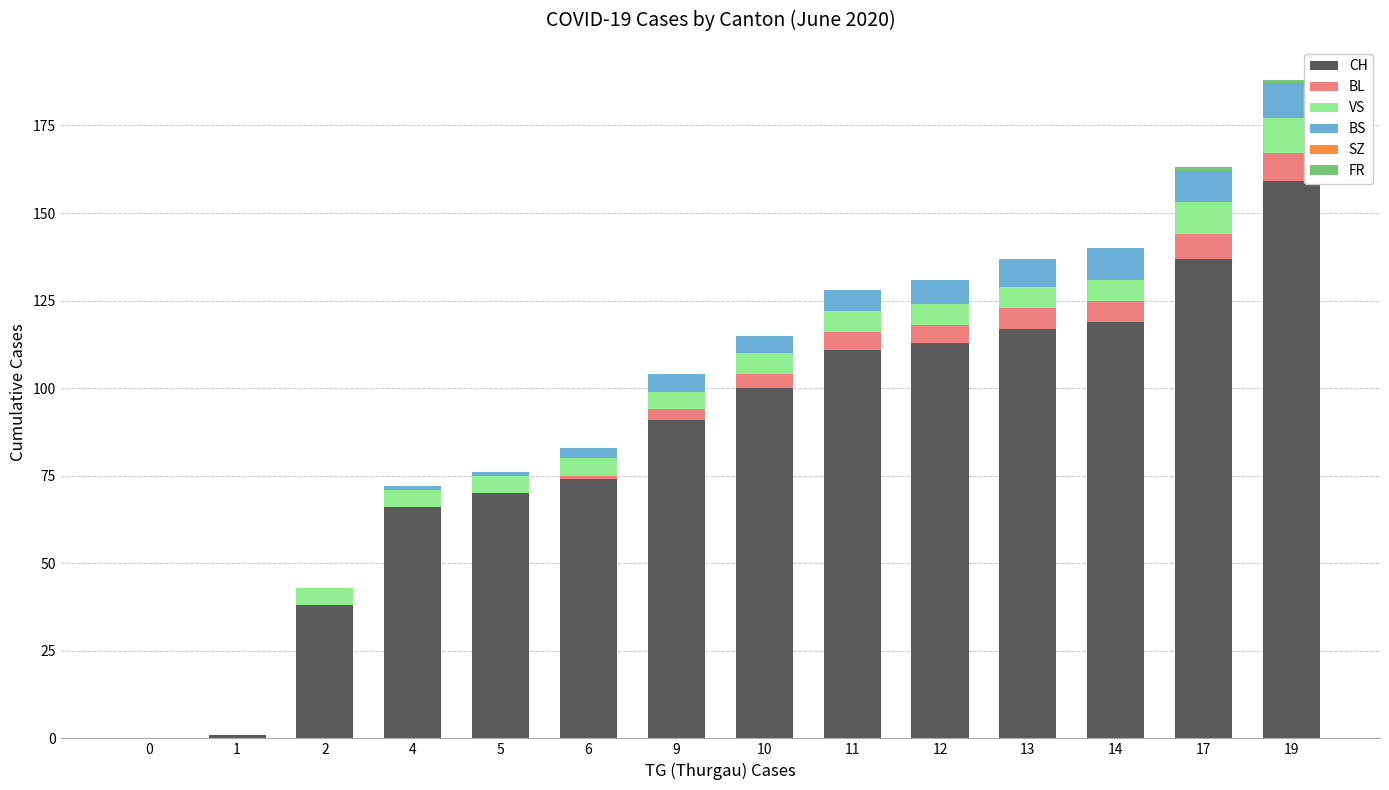

At which label does CH reach its peak?

19